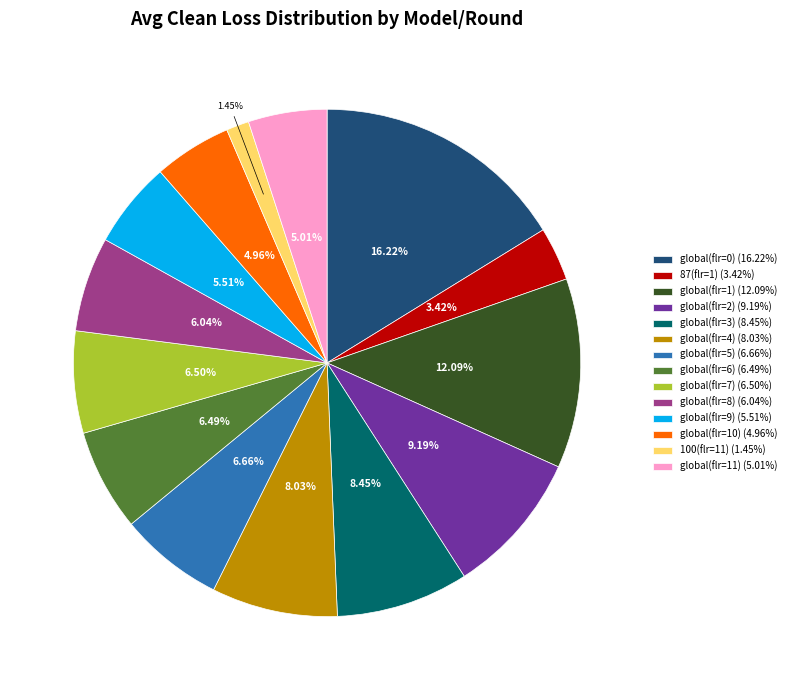

What percentage is the global(flr=3) slice, to the nearest percent?

8%